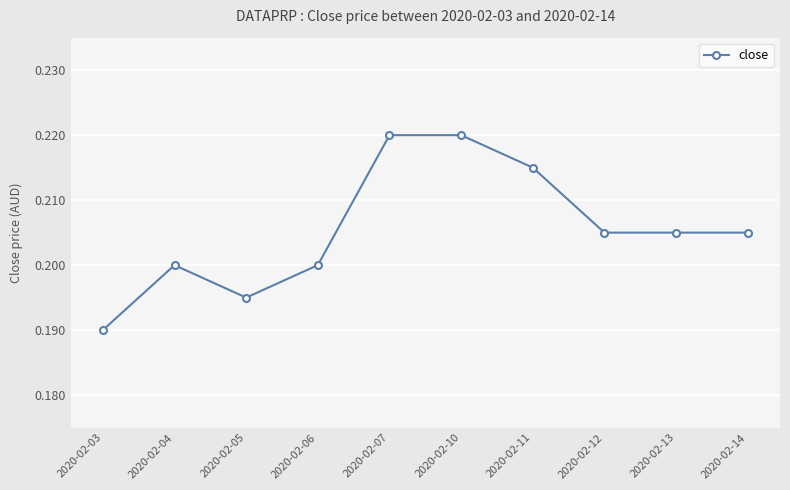

The value at 2020-02-05 is 0.3. True or false?

False